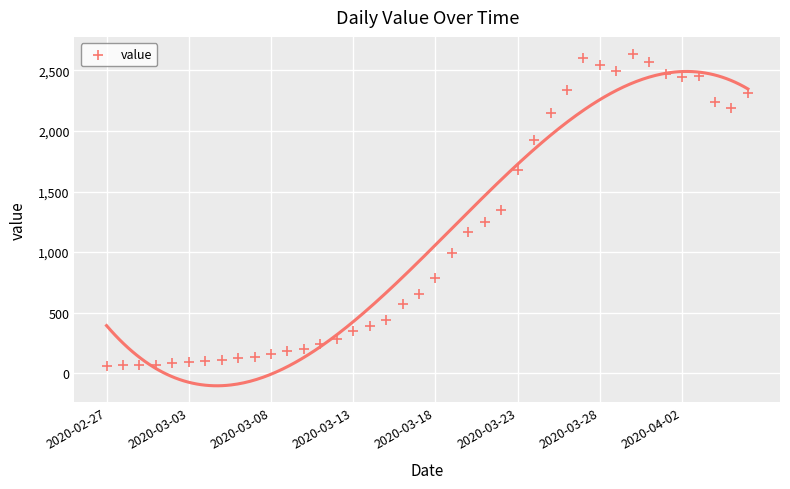

What is the range of Y values (max minus min)?

2579